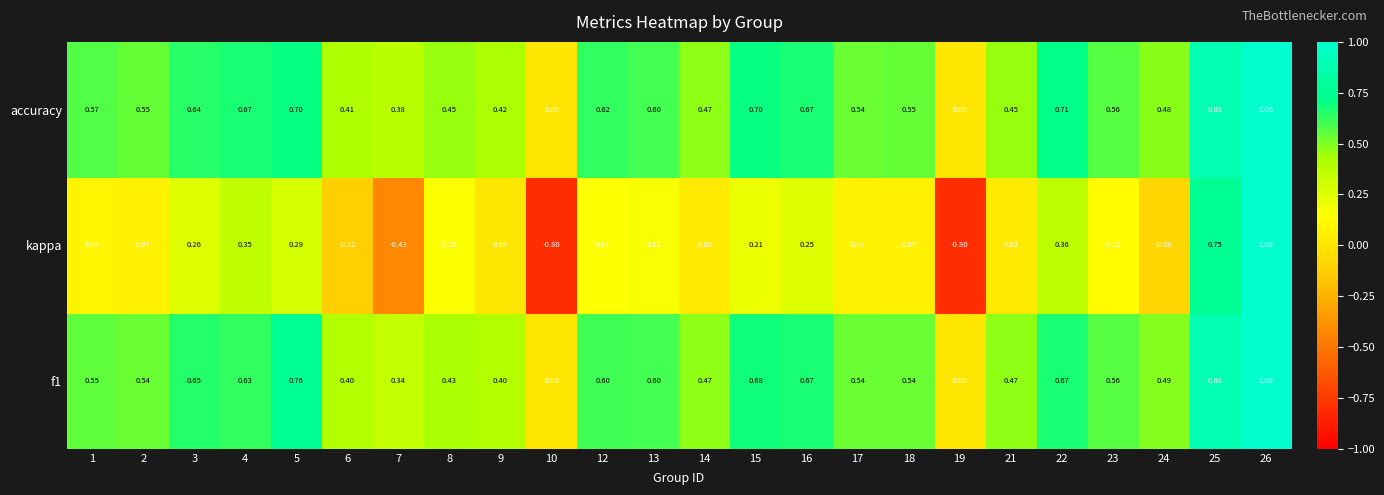

Between 6 and 21, which series saw the biggest shift?

kappa